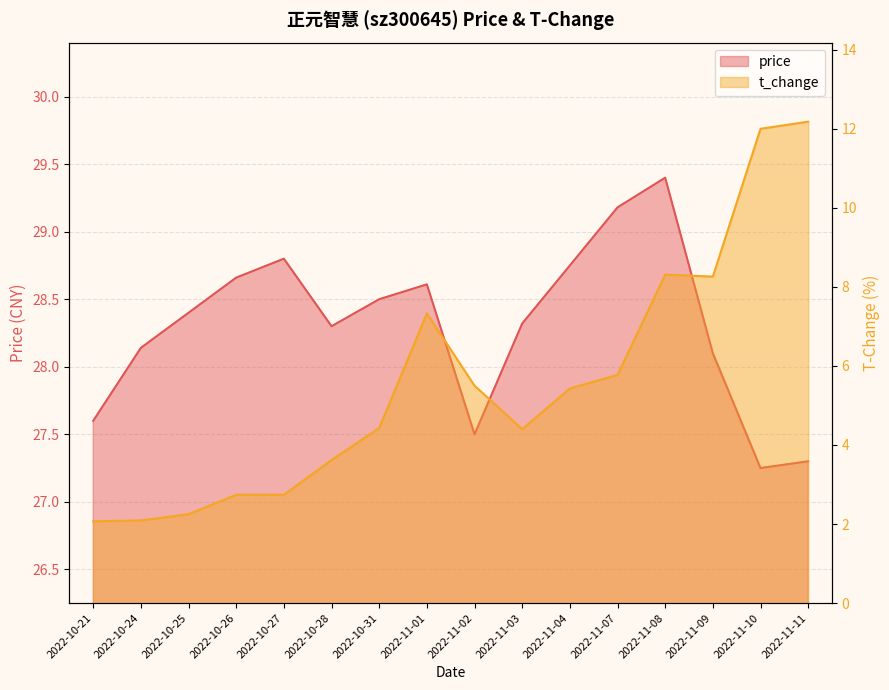

Reading left to right, extract all data points from this chart.

price: 27.6	28.1	28.4	28.7	28.8	28.3	28.5	28.6	27.5	28.3	28.8	29.2	29.4	28.1	27.2	27.3
t_change: 2.1	2.1	2.2	2.7	2.7	3.6	4.4	7.3	5.5	4.4	5.4	5.8	8.3	8.3	12.0	12.2